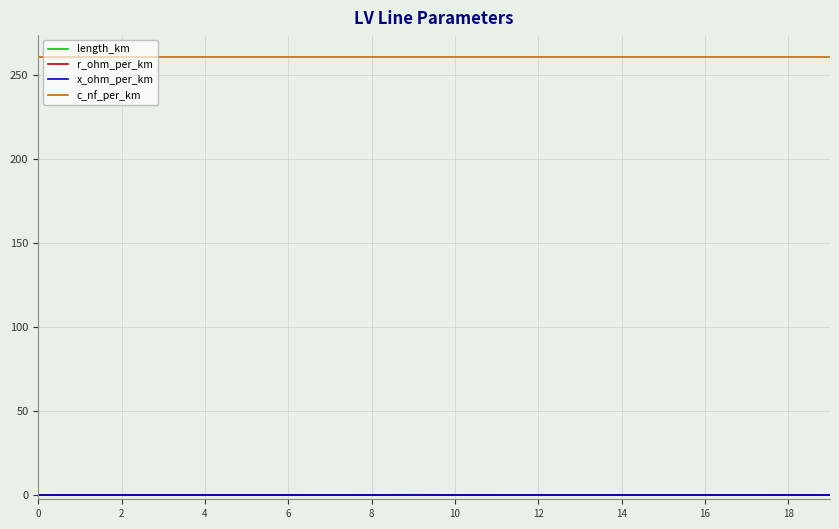

What is the maximum value shown in the chart?

261.0